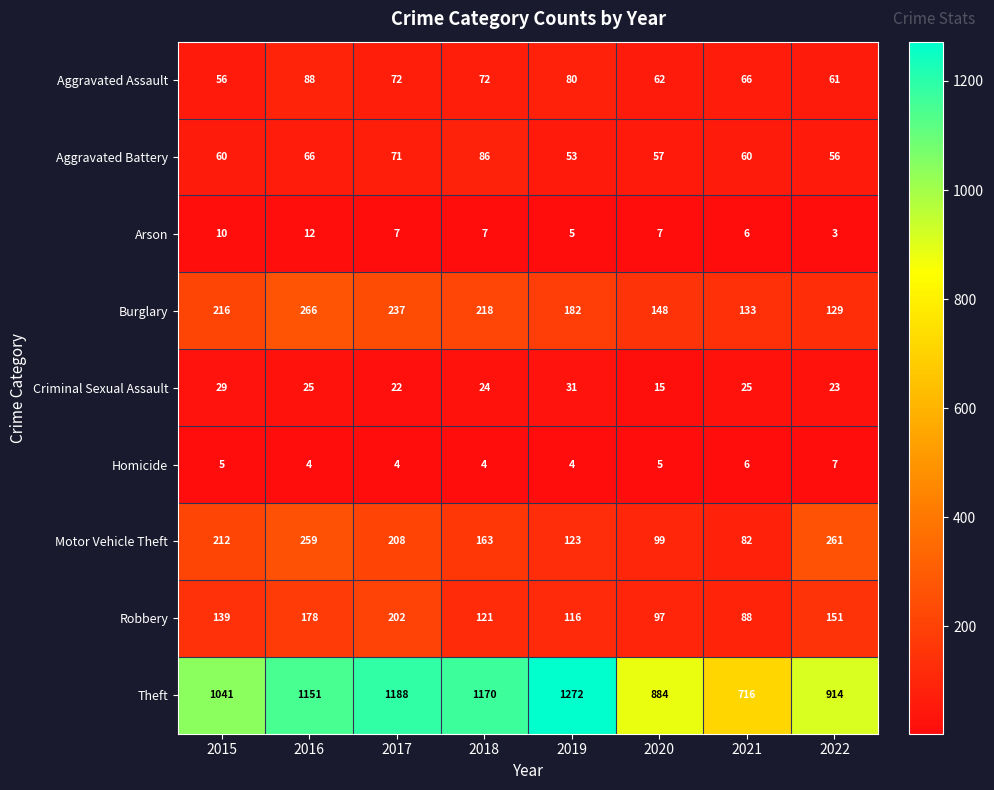

At which label does Arson first exceed 7?

2015